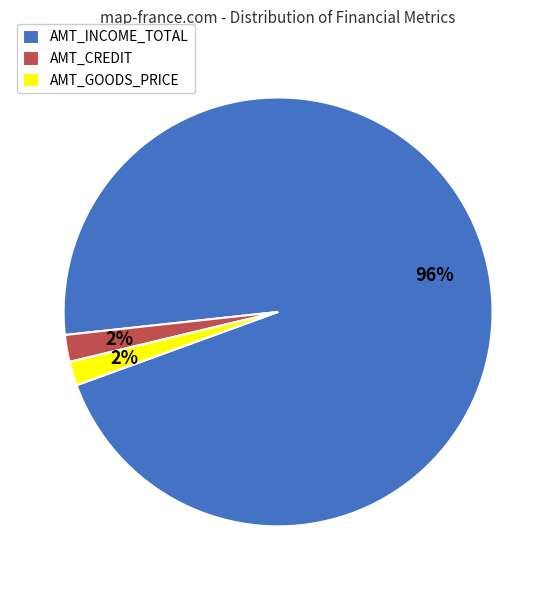

To the nearest percent, what is the combined percentage of AMT_INCOME_TOTAL and AMT_CREDIT?

98%